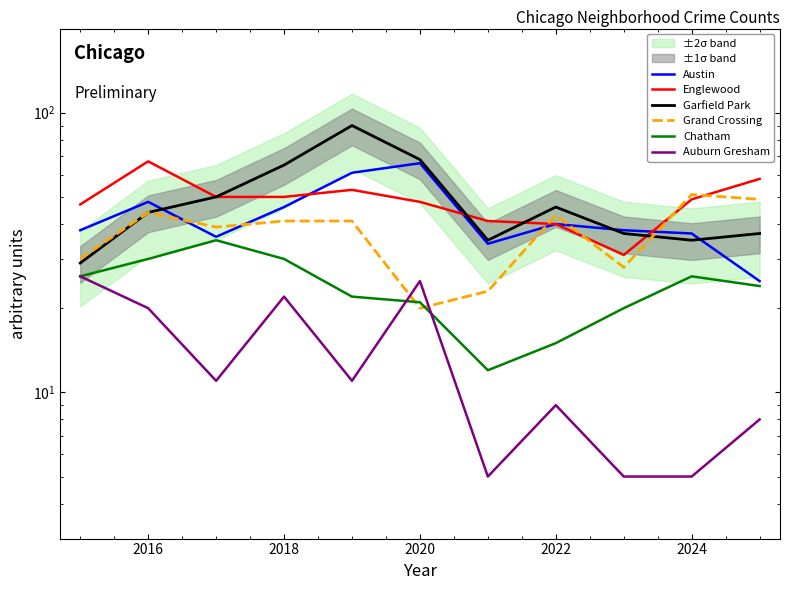

How many intersections are there between Grand Crossing and Chatham?

2